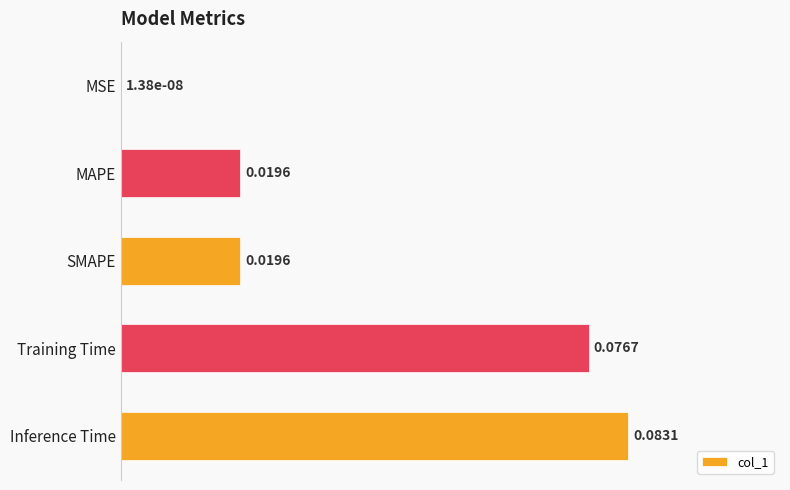

Which has a higher value, MSE or Training Time?

Training Time